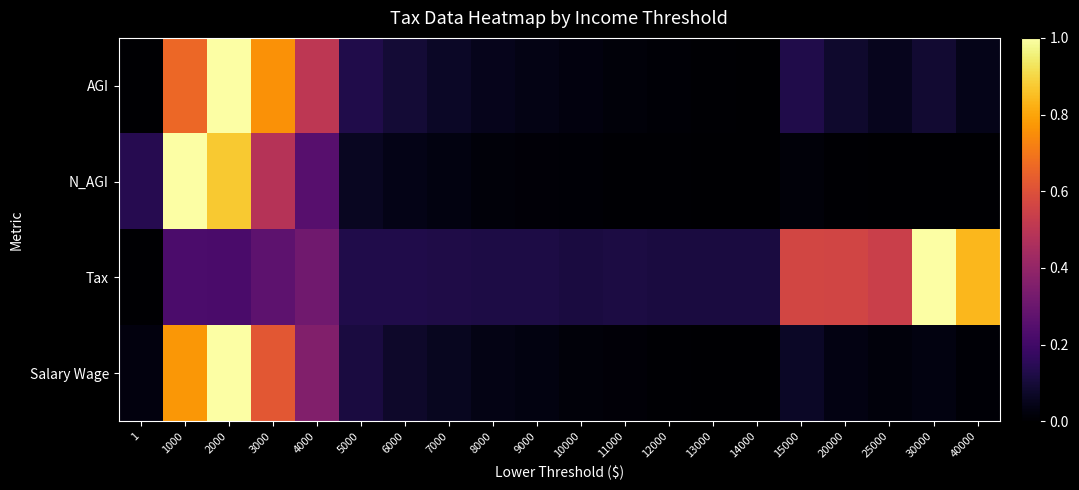

At which category does the chart reach its peak across all series?

2000